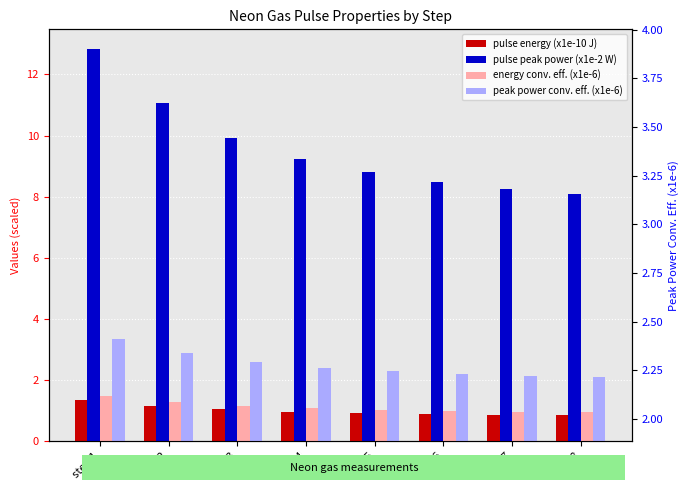

What is the value of the peak power conv. eff. (x1e-6) bar at the 3rd from the left?

2.6